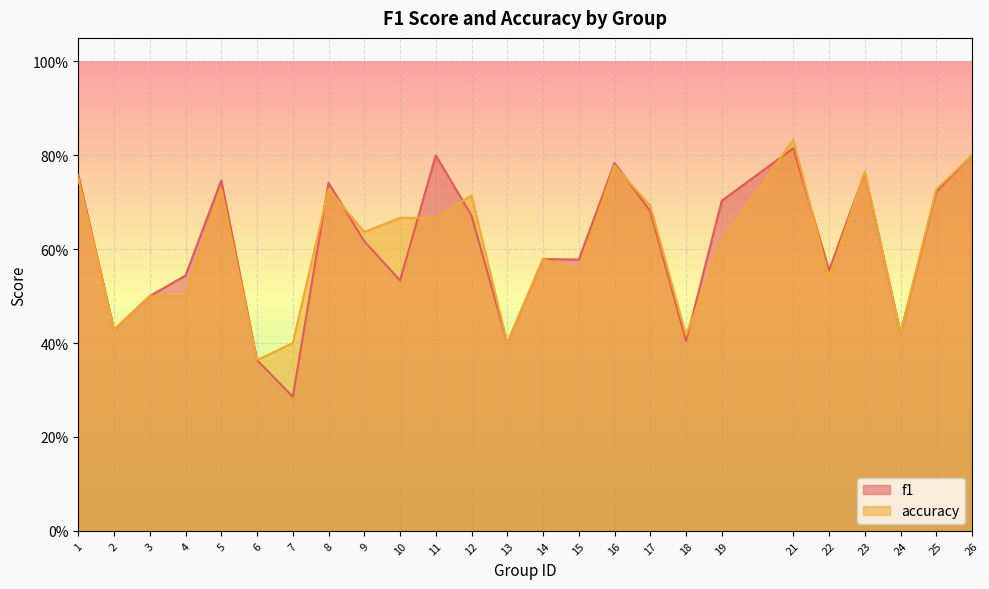

What are all the series names shown in the legend?

f1, accuracy